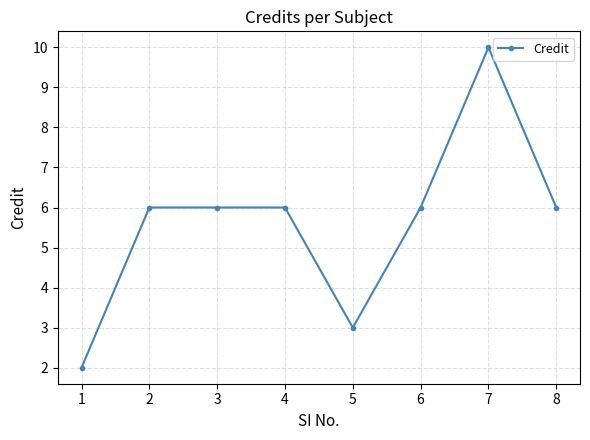

How many series are shown in this chart?

1